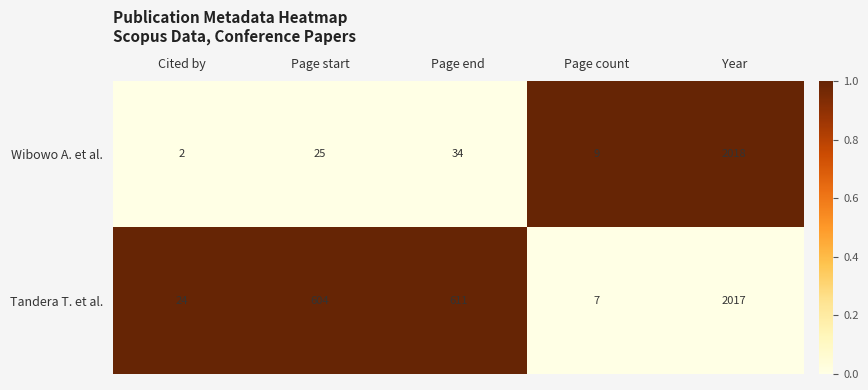

Which category has the lowest value across all series?

Cited by